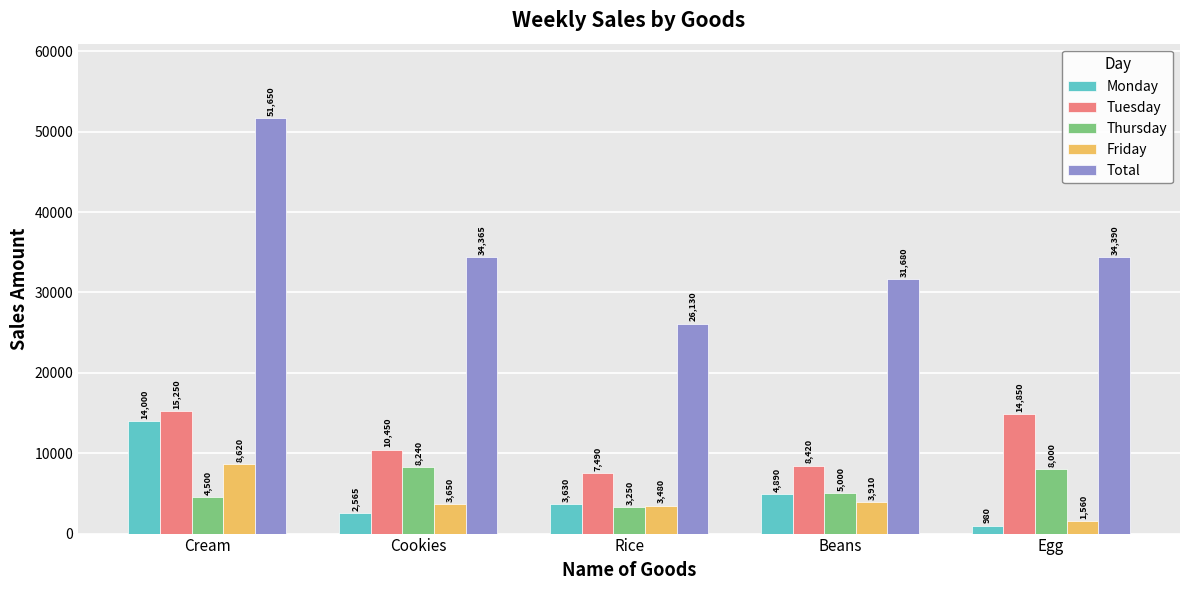

Reading left to right, transcribe all the data shown in this chart.

Monday: 14000	2565	3630	4890	980
Tuesday: 15250	10450	7490	8420	14850
Thursday: 4500	8240	3250	5000	8000
Friday: 8620	3650	3480	3910	1560
Total: 51650	34365	26130	31680	34390